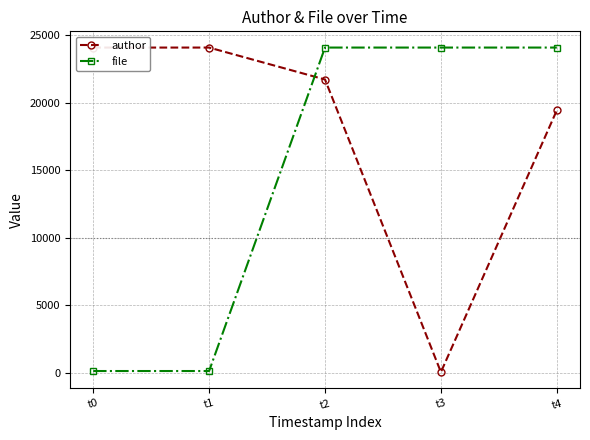

List the series in order of their overall mean, lowest first.

file, author